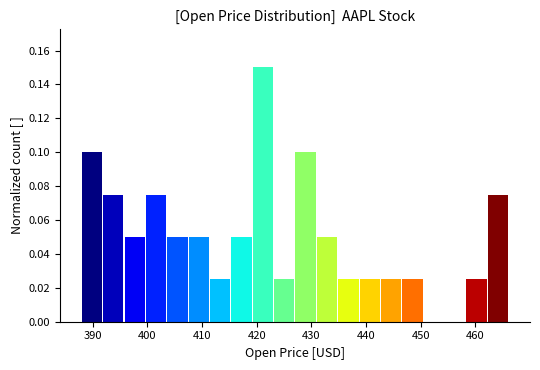

Around what value on the x-axis is the tallest bar? Give the approximate position of its centre, as read against the axis.

421